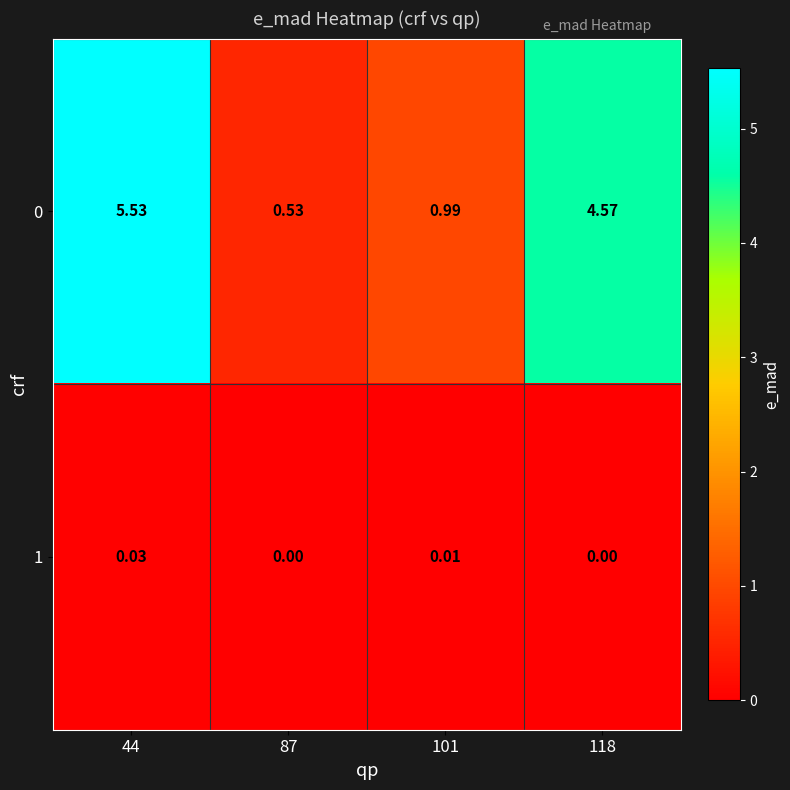

Is the value of 1 at 44 greater than the value of 0 at 44?

No